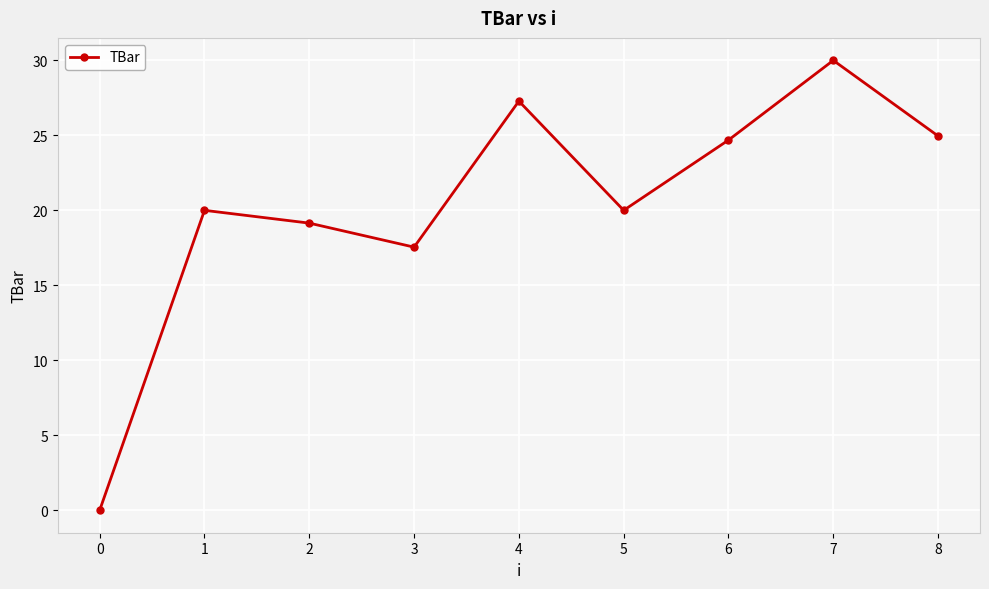

What is the approximate value at 7?

30.0